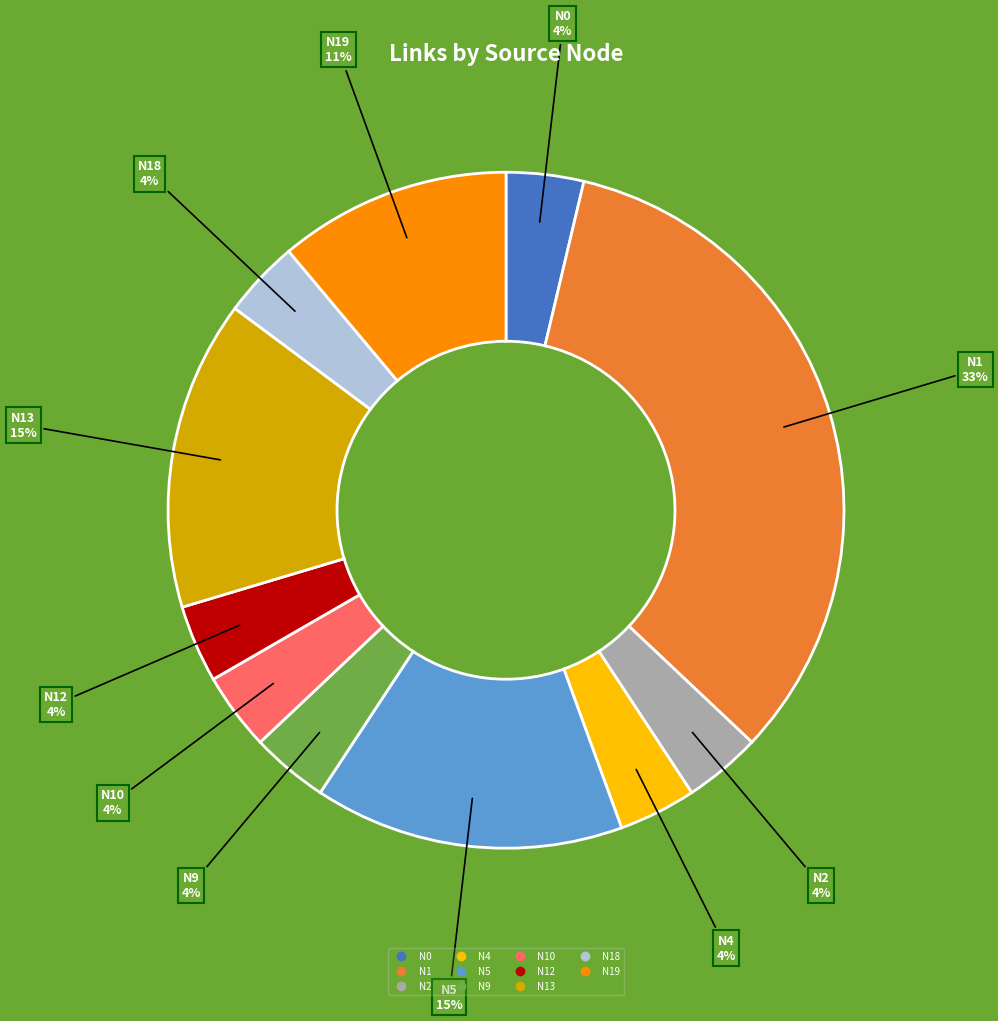

Is there a majority slice in this chart?

No